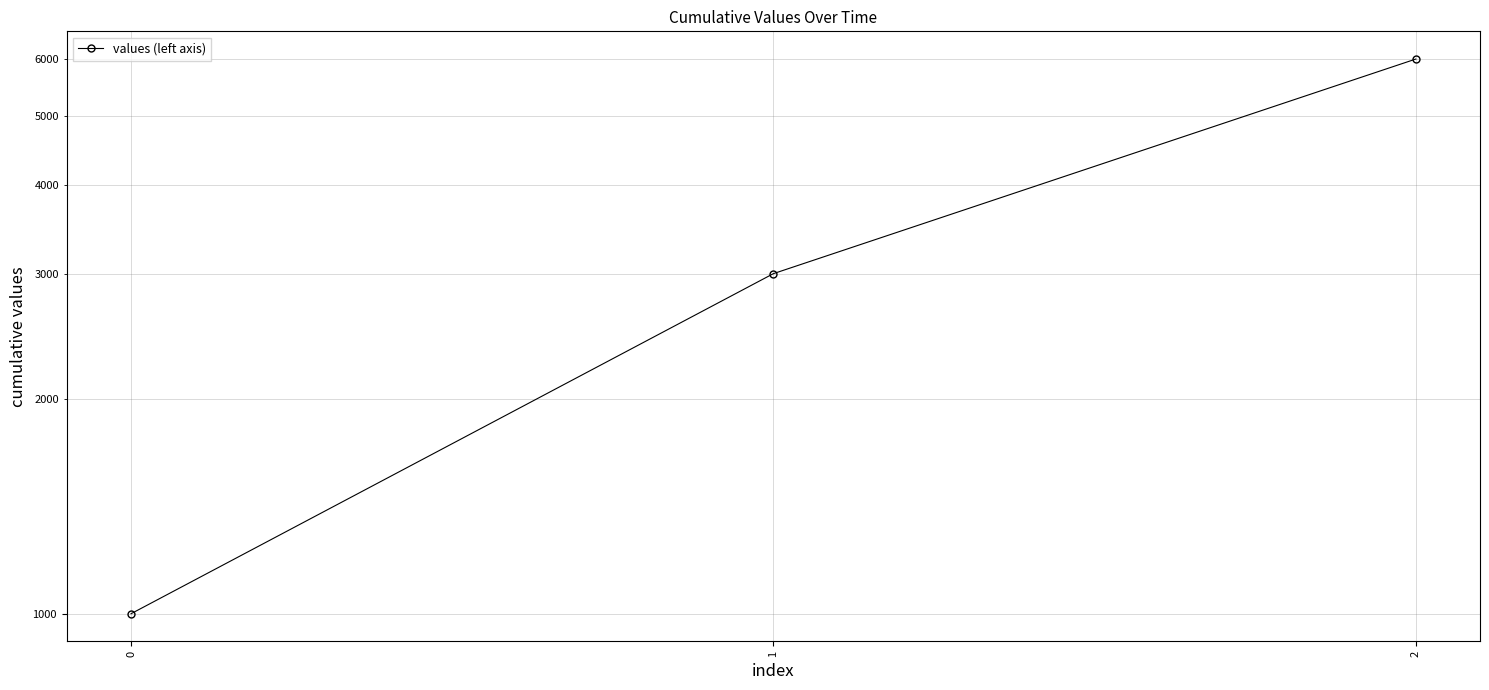

Count the number of data series in this chart.

1